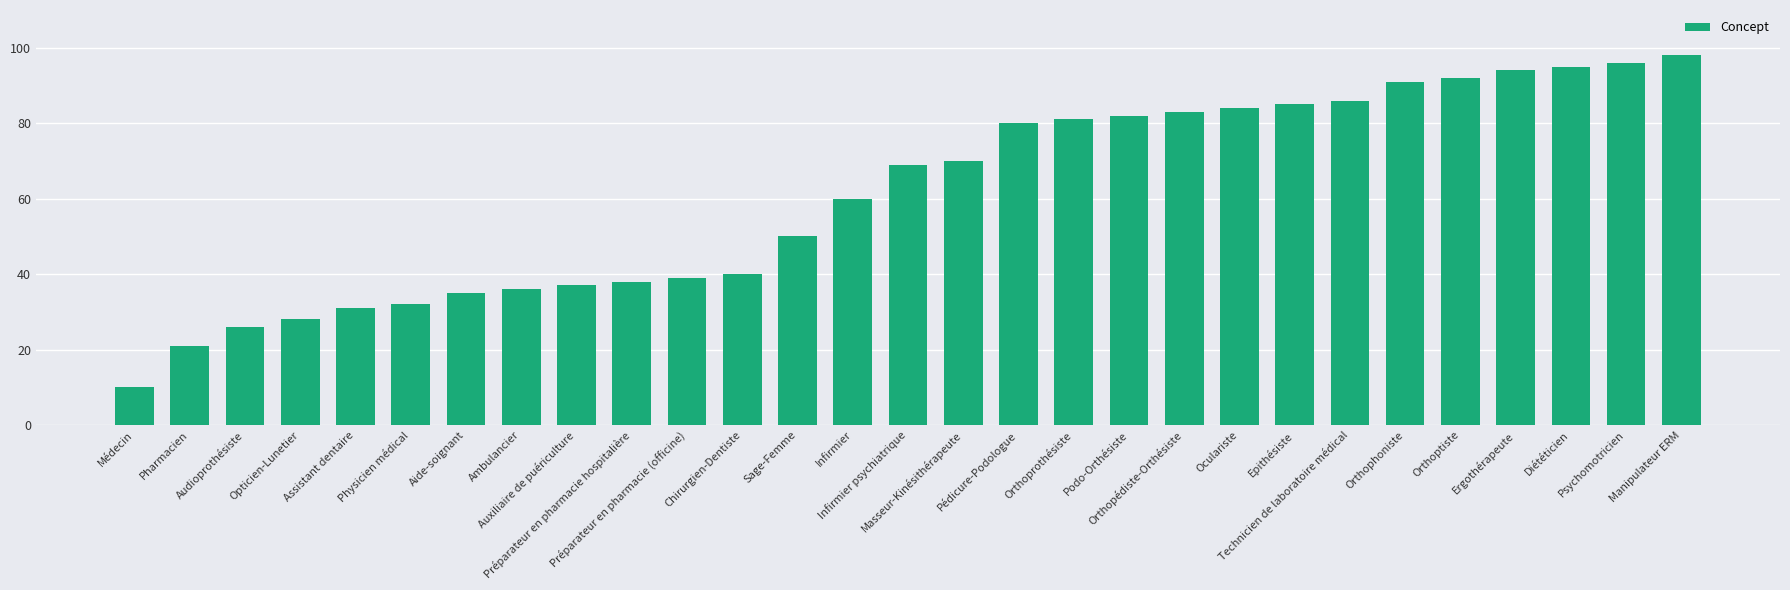

What is the label of the 14th bar from the left?

Infirmier